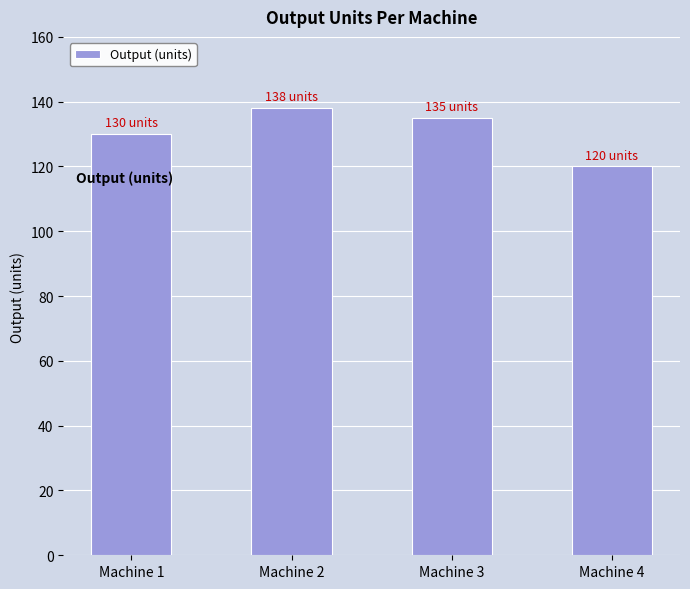

Reading right to left, what are all the values shown in this chart?

120	135	138	130